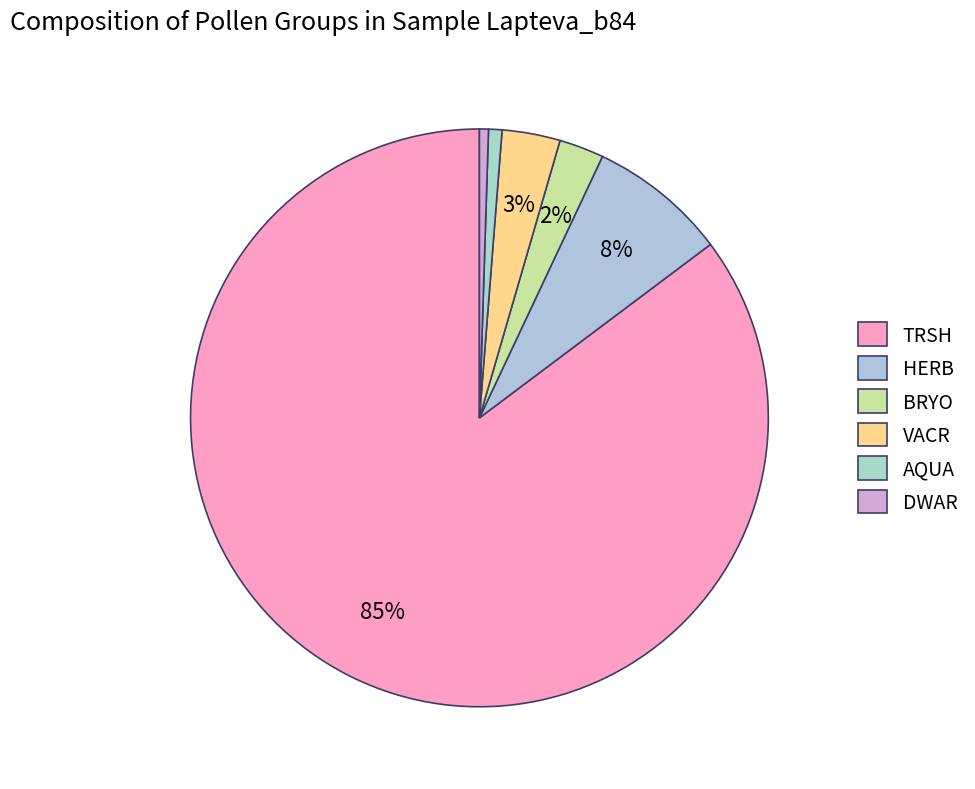

Count the number of slices in the pie.

6